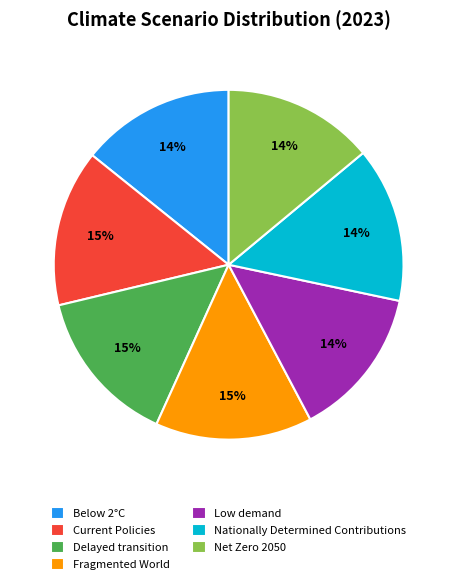

Is it true that Fragmented World is 15% of the pie?

True